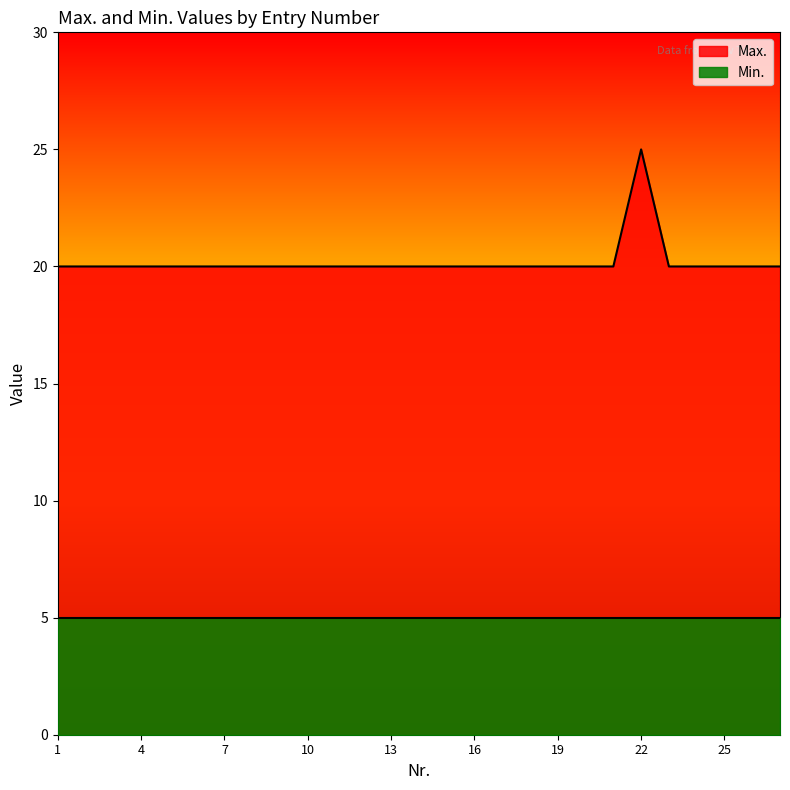

What is the value of the 27th point from the left?

20